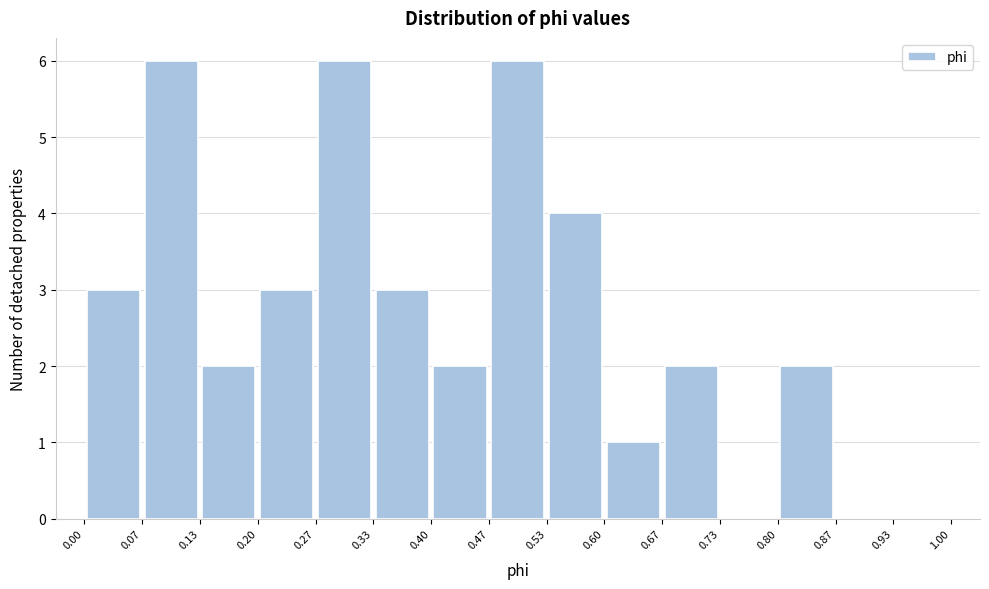

Reading left to right, transcribe this chart: for each bar, give the range it covers on the x-axis and its height. The values are not printed on the chart, so give them approximately, as read against the axis.

0.00 to 0.07: 3
0.07 to 0.13: 6
0.13 to 0.20: 2
0.20 to 0.27: 3
0.27 to 0.33: 6
0.33 to 0.40: 3
0.40 to 0.47: 2
0.47 to 0.53: 6
0.53 to 0.60: 4
0.60 to 0.67: 1
0.67 to 0.73: 2
0.73 to 0.80: 0
0.80 to 0.87: 2
0.87 to 0.93: 0
0.93 to 1.00: 0